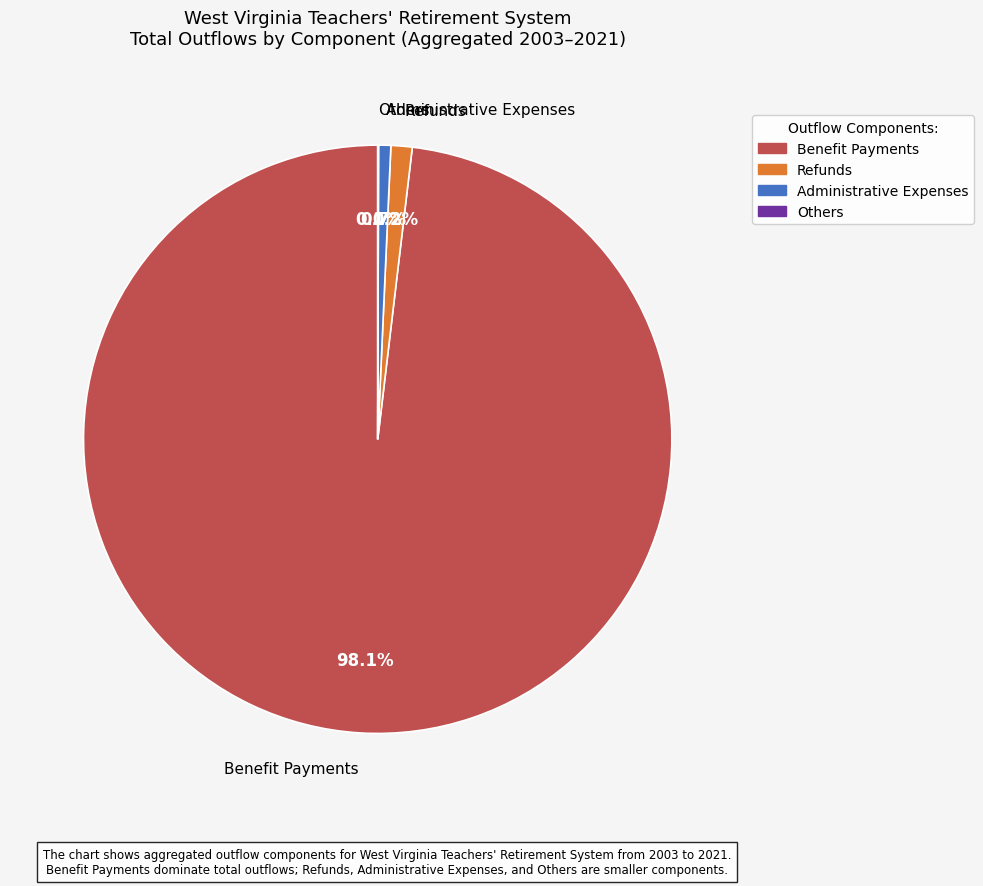

Does any single category account for the majority?

Yes